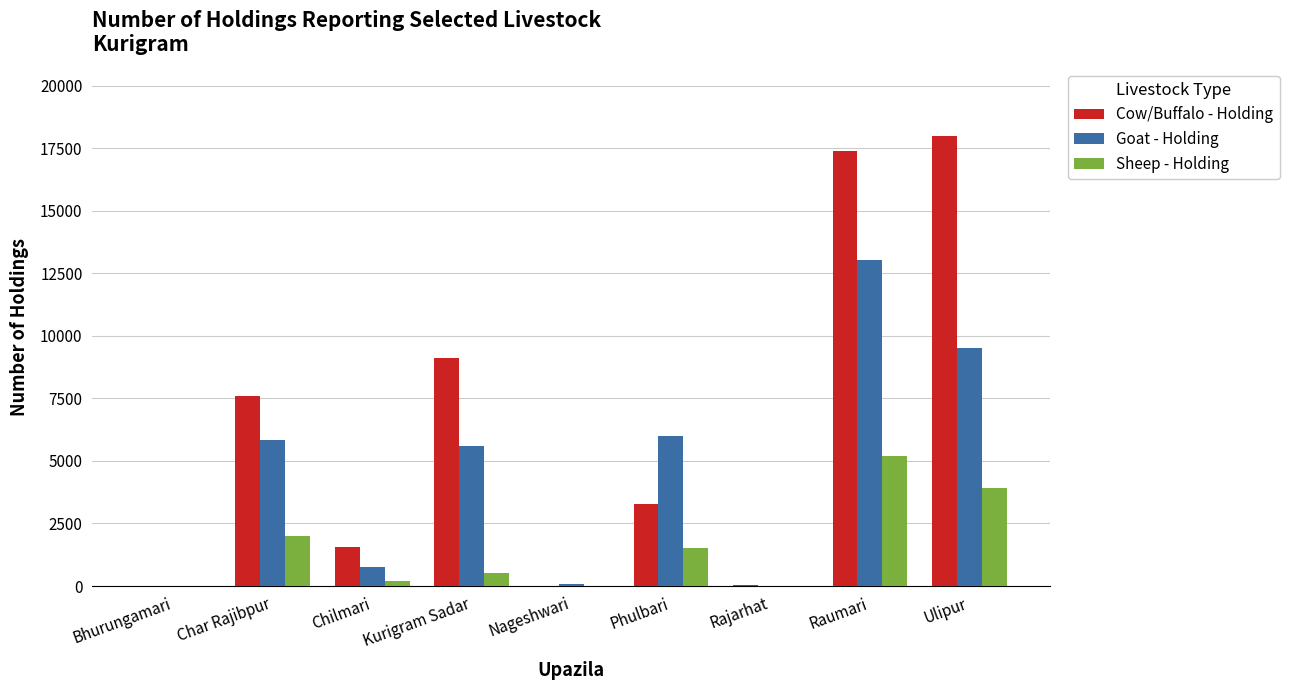

Between Phulbari and Rajarhat, which series saw the biggest shift?

Goat - Holding